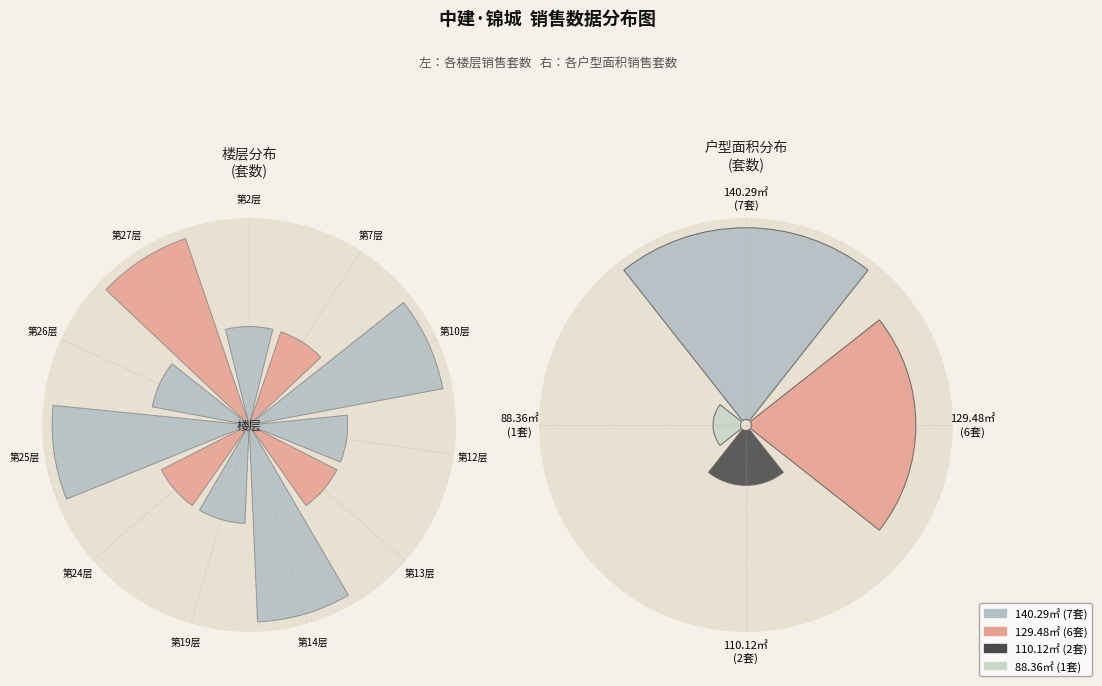

What is the total percentage of 第10层 and 第2层?

20.0%